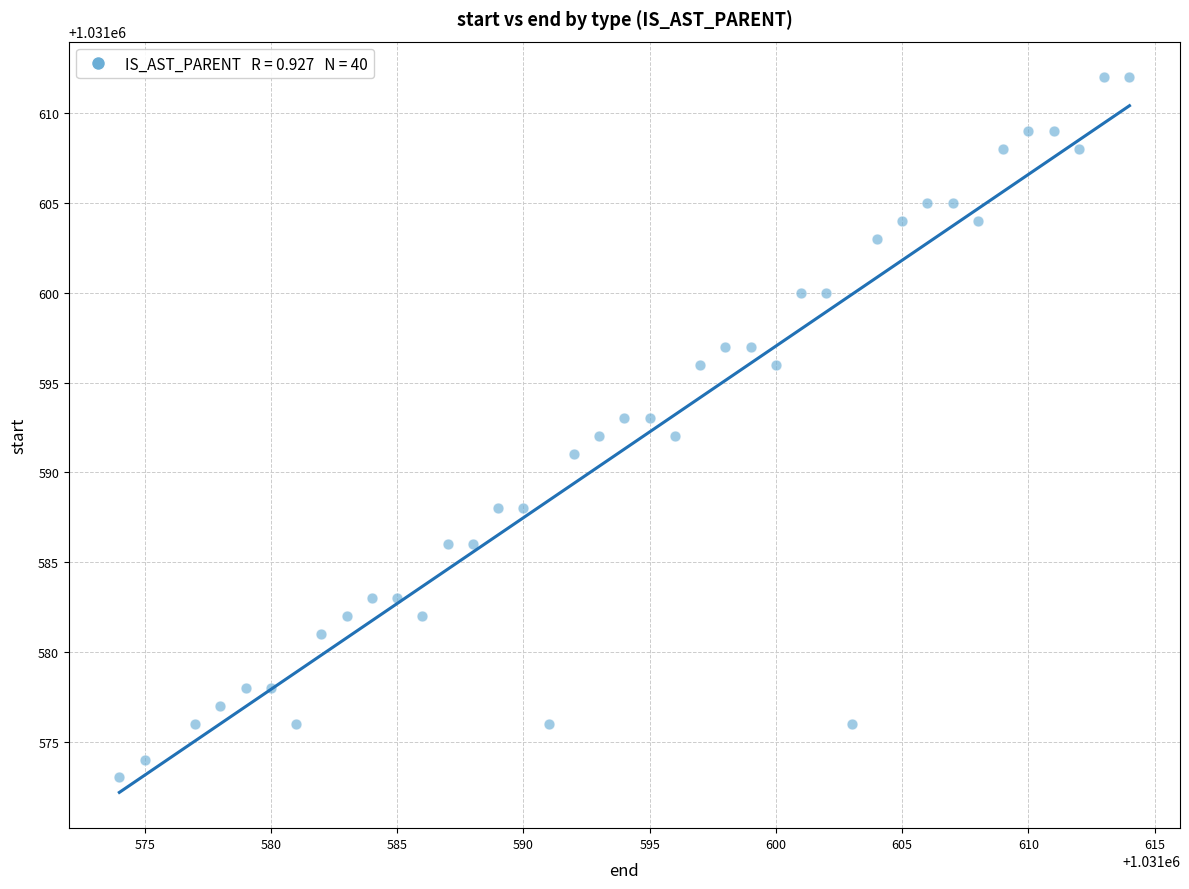

What is the range of X values (max minus min)?

40